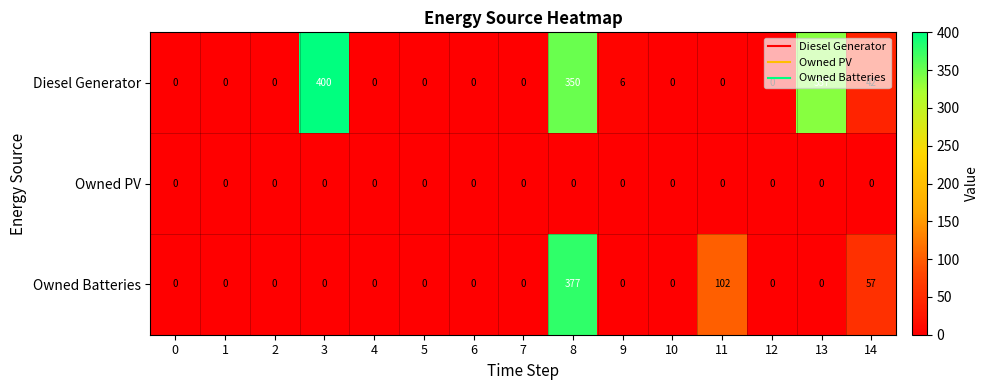

At how many categories does at least one series exceed 341?

2